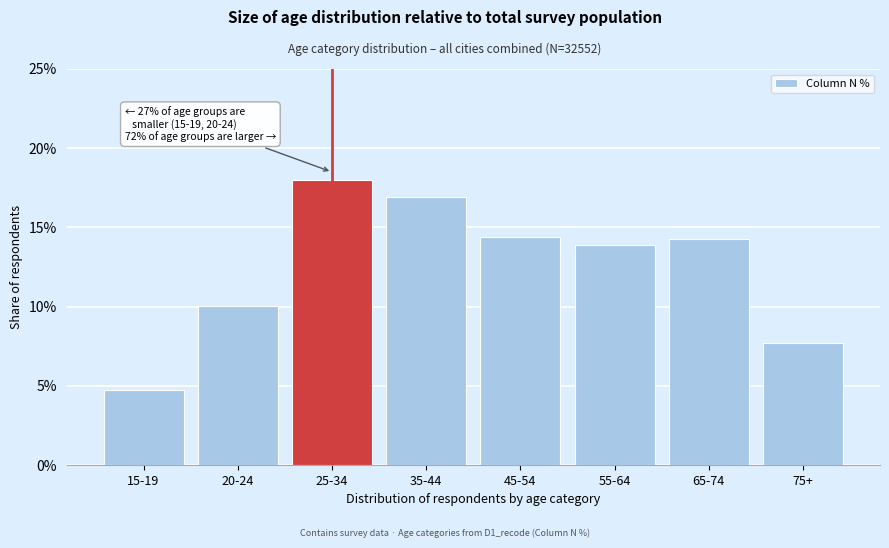

Reading left to right, transcribe all the data shown in this chart.

4.8	10.0	18.0	17.0	14.4	13.9	14.3	7.7